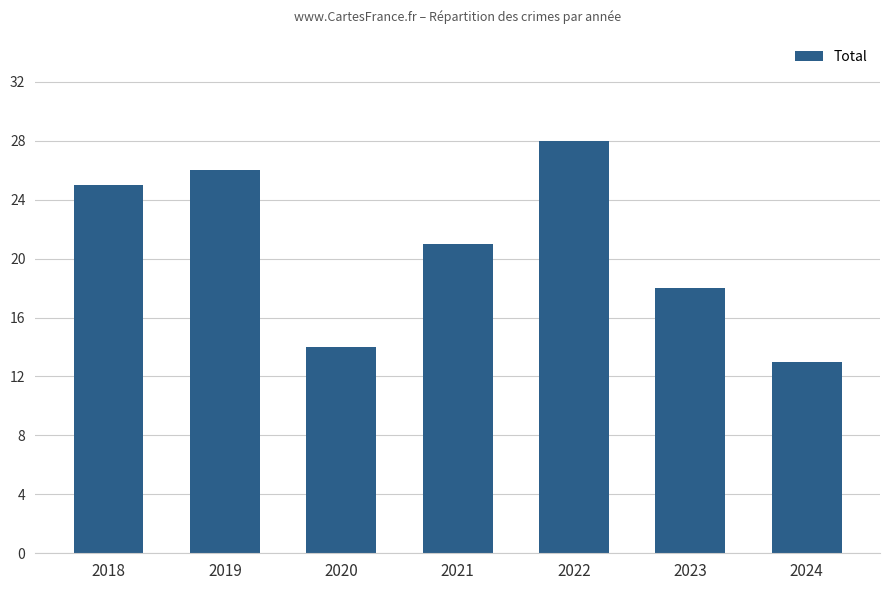

How many data points are less than 21?

3